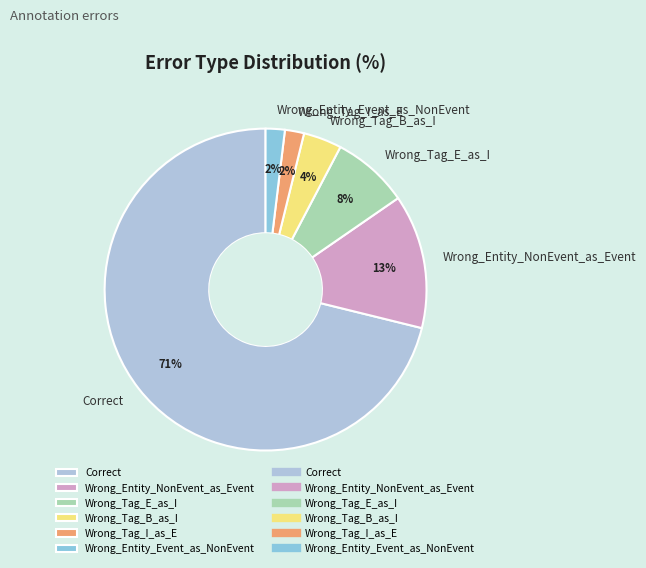

To the nearest percent, what is the average slice percentage?

17%